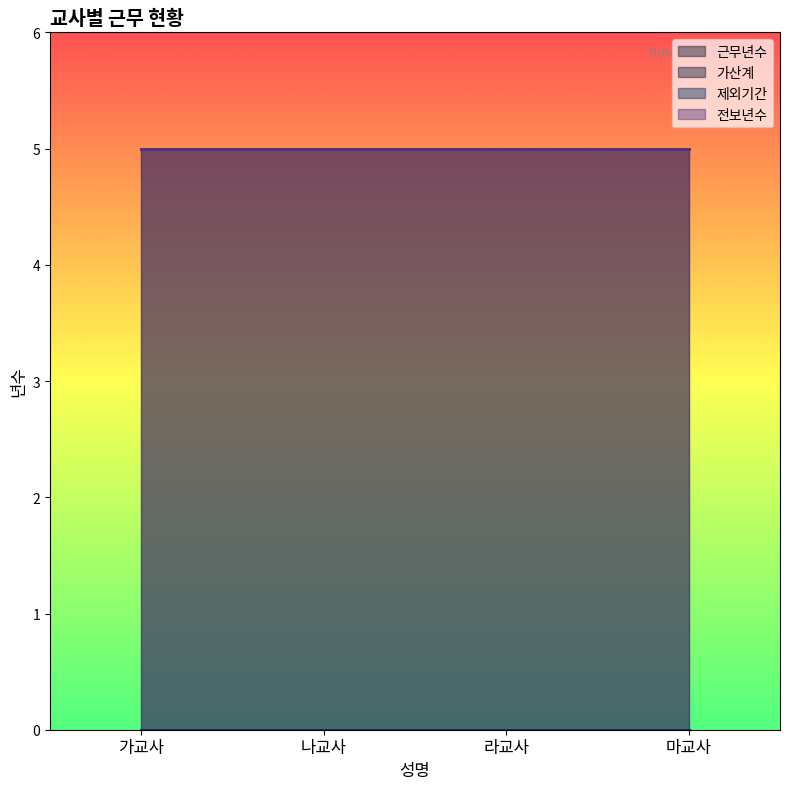

What is the label of the 1st point from the left?

가교사